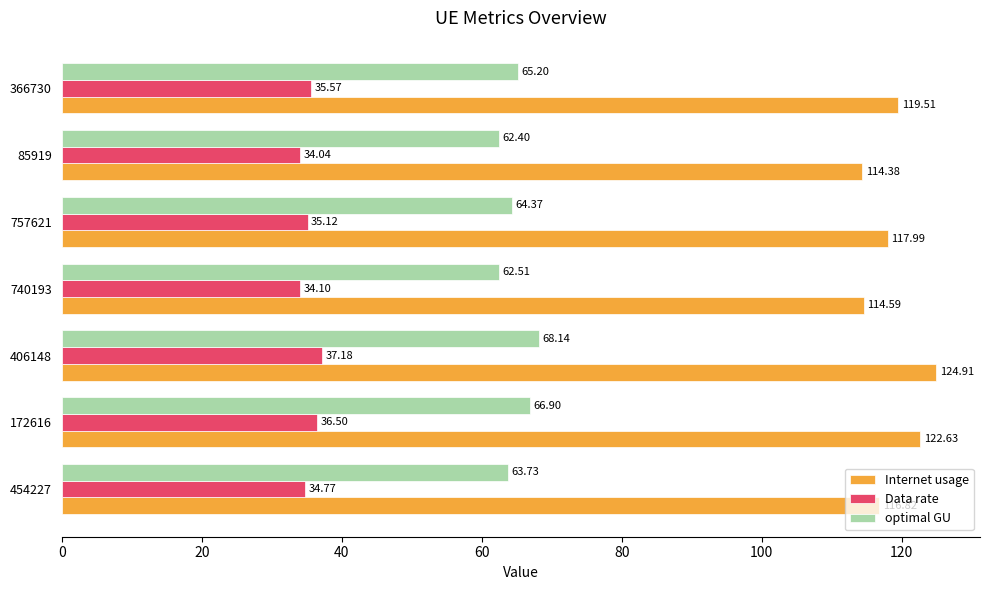

At which label is Internet usage closest to 119?

366730